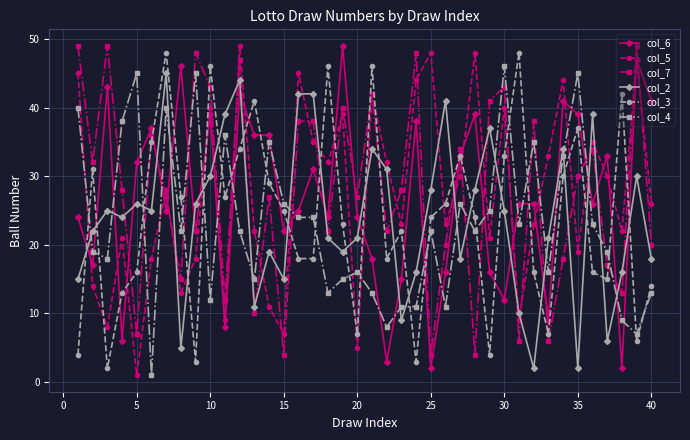

What is the difference between the maximum and second lowest values in the col_7 series?

45